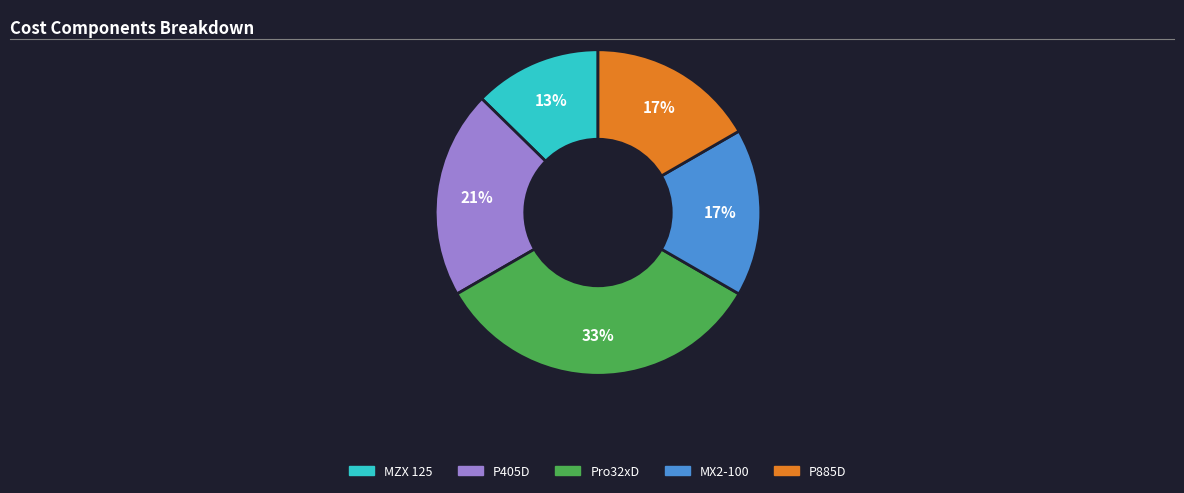

Do MZX 125 and MX2-100 together represent more than half of the pie?

No